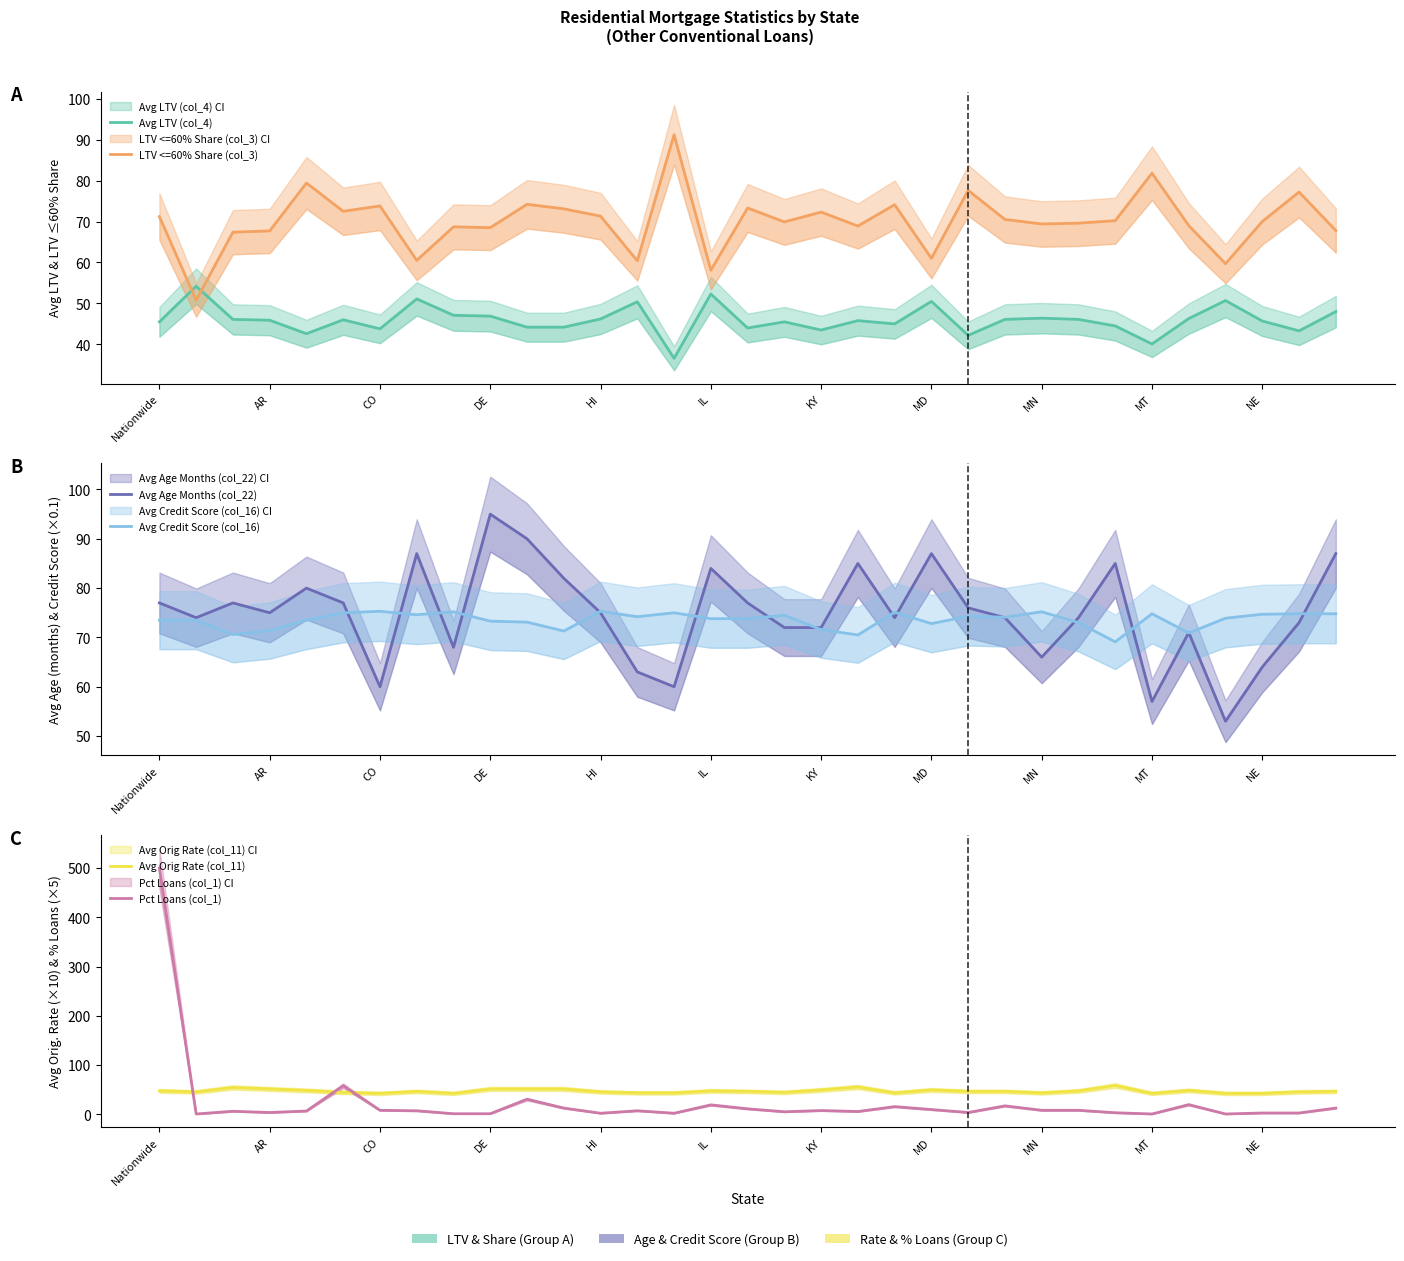

How many data points in Avg Age Months (col_22) are less than 75?

16